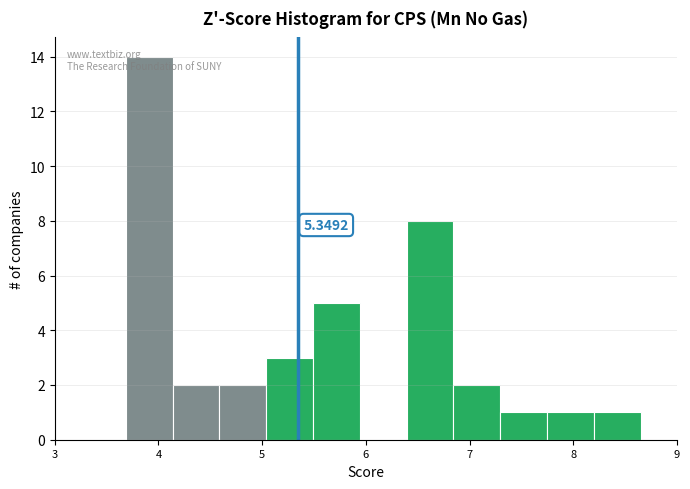

Which range on the x-axis has the tallest bar?

3.7 to 4.1